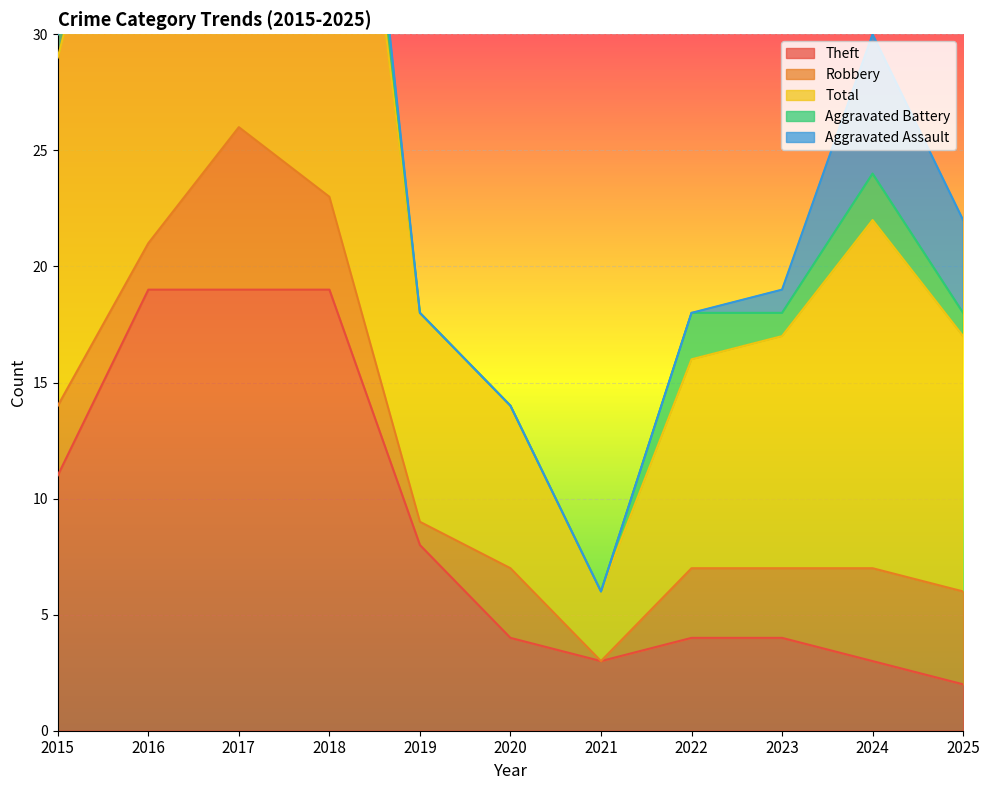

Reading left to right, extract all data points from this chart.

Theft: 2015=11	2016=19	2017=19	2018=19	2019=8	2020=4	2021=3	2022=4	2023=4	2024=3	2025=2
Robbery: 2015=3	2016=2	2017=7	2018=4	2019=1	2020=3	2021=0	2022=3	2023=3	2024=4	2025=4
Total: 2015=15	2016=23	2017=27	2018=27	2019=9	2020=7	2021=3	2022=9	2023=10	2024=15	2025=11
Aggravated Battery: 2015=1	2016=1	2017=0	2018=3	2019=0	2020=0	2021=0	2022=2	2023=1	2024=2	2025=1
Aggravated Assault: 2015=0	2016=1	2017=0	2018=1	2019=0	2020=0	2021=0	2022=0	2023=1	2024=6	2025=4